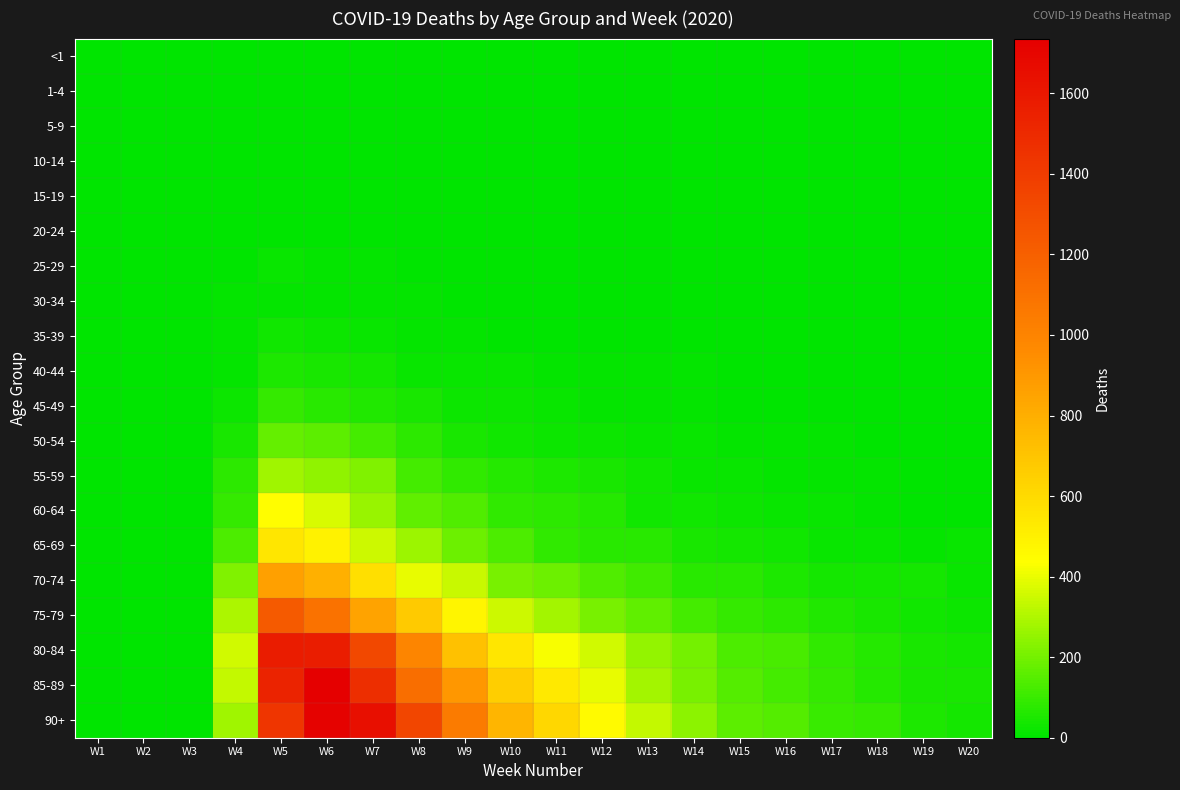

At which category does the chart reach its minimum across all series?

W1